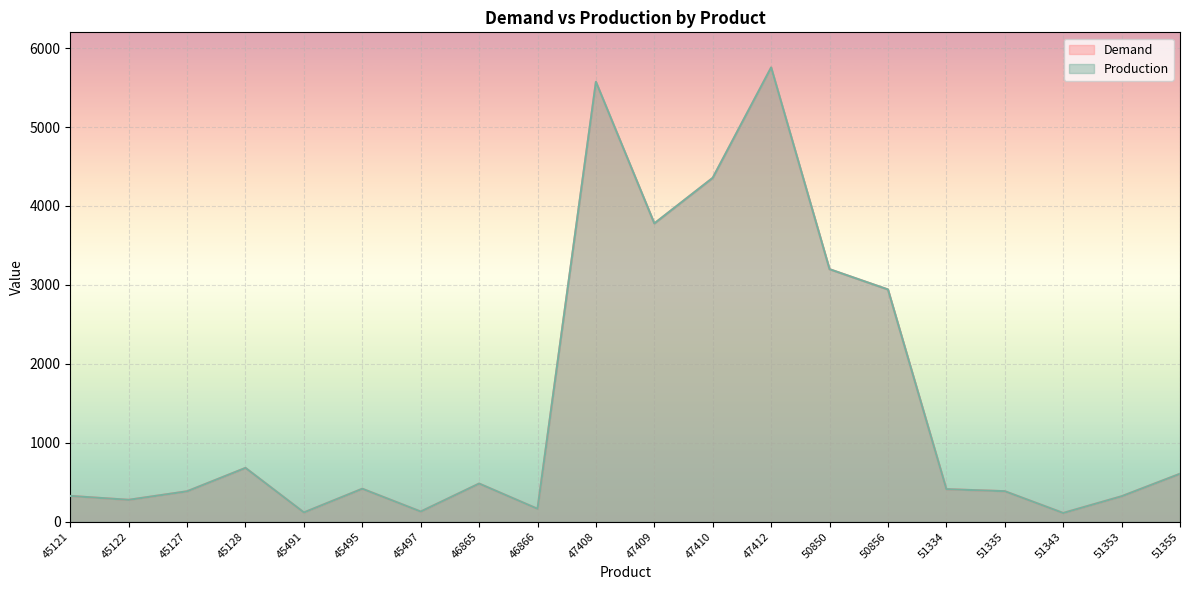

At which label is Demand closest to 2932?

50856